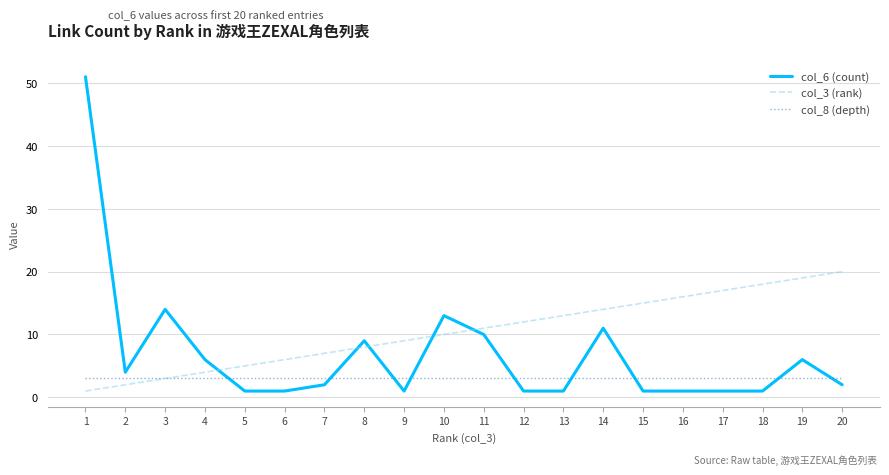

What are all the series names shown in the legend?

col_6 (count), col_3 (rank), col_8 (depth)